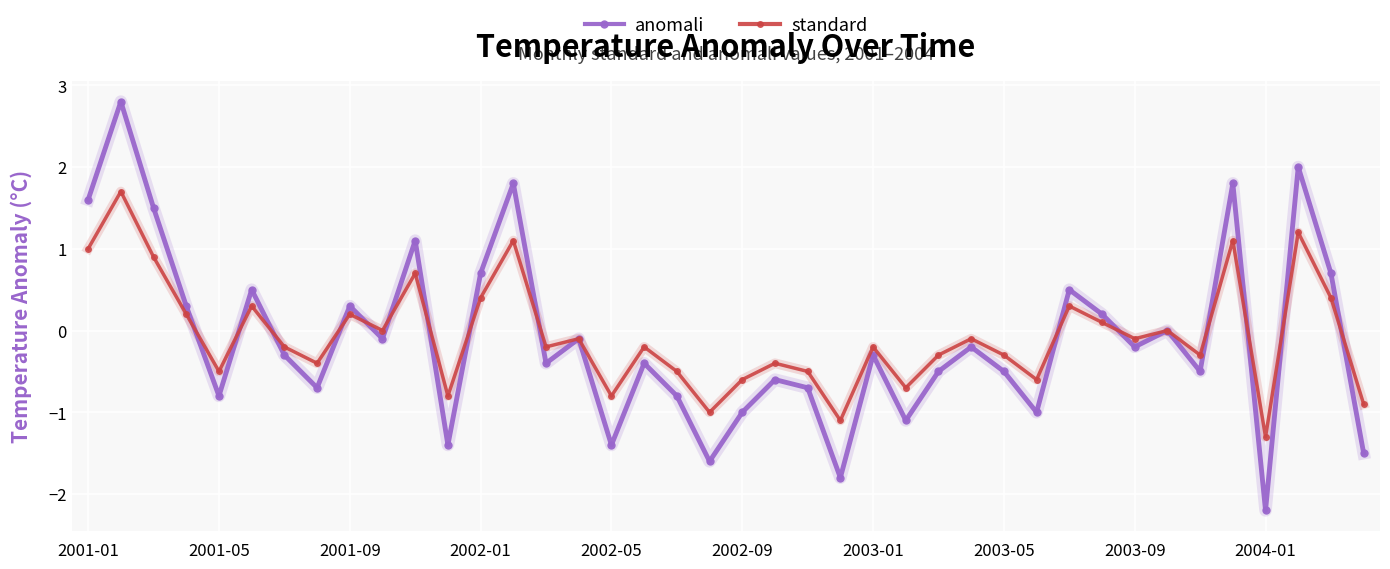

True or false: standard has more than 0 interior local peaks.

True